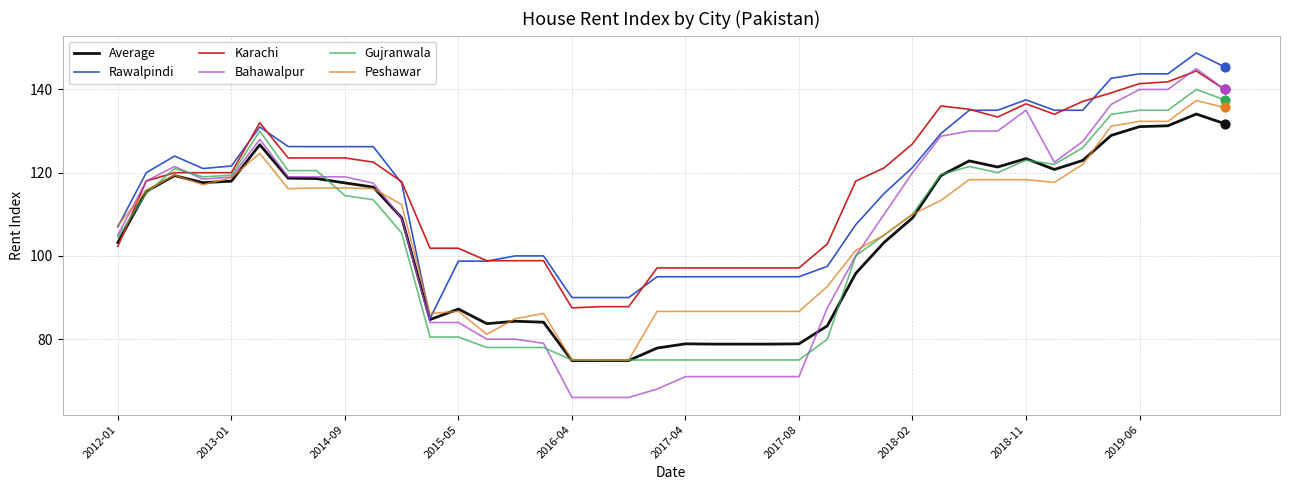

Which series has the widest spread of values?

Bahawalpur